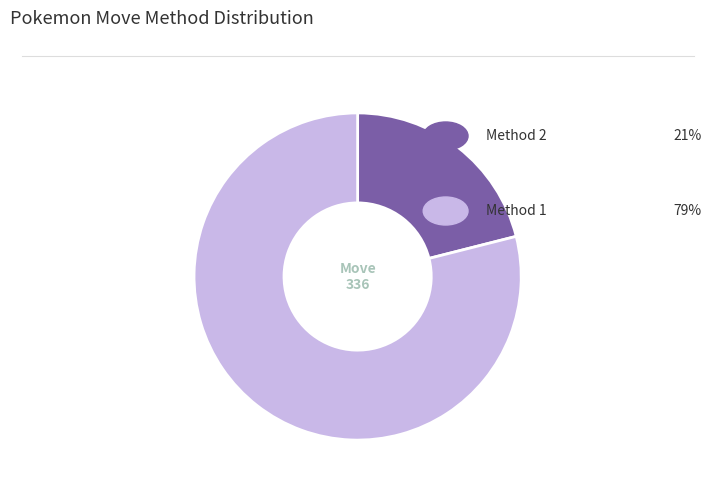

How many segments does this pie chart have?

2